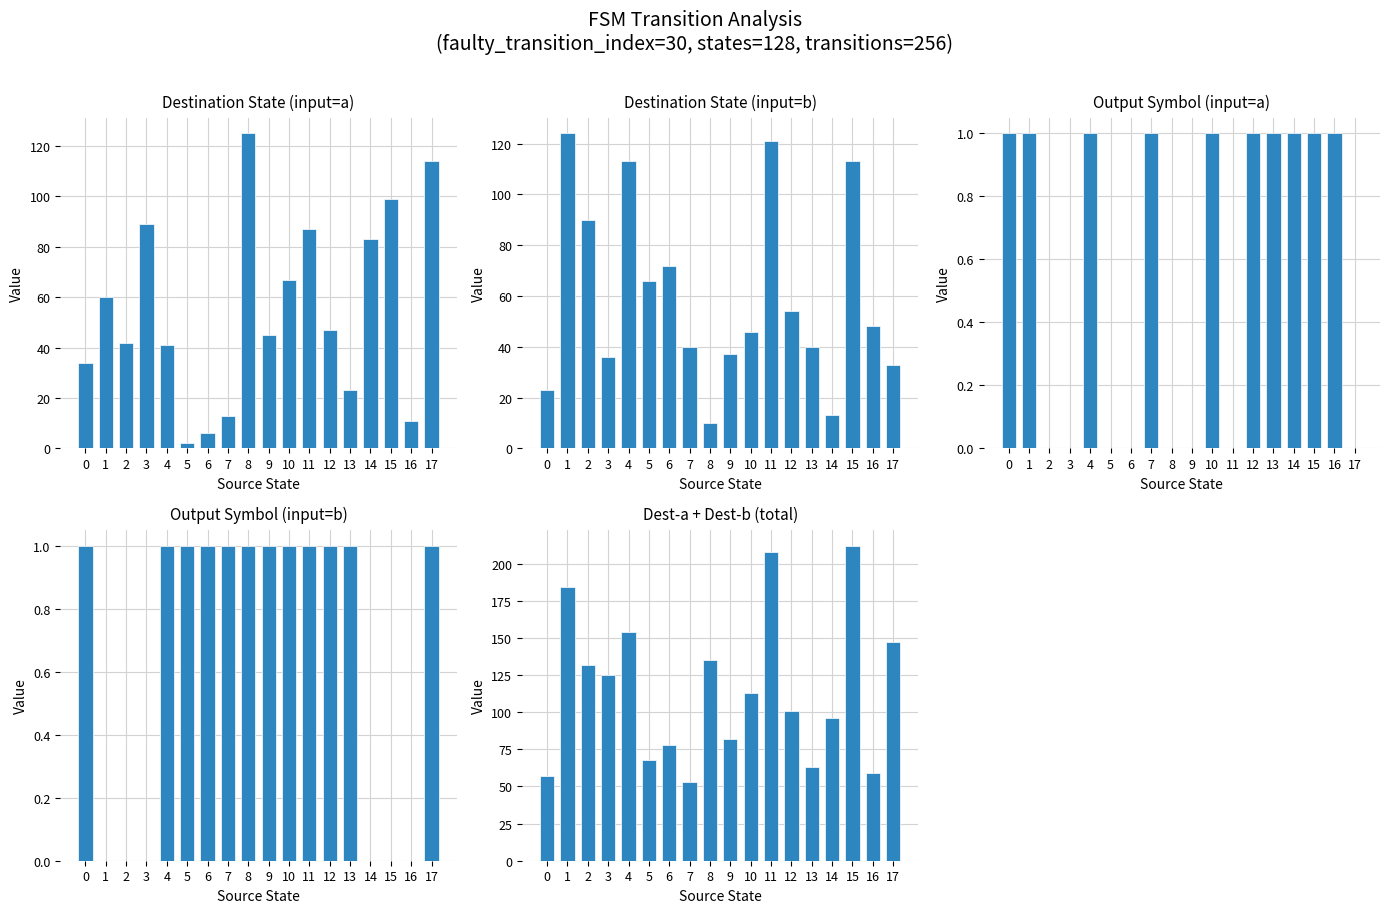

What are all the series names shown in the legend?

Destination State (input=a), Destination State (input=b), Output Symbol (input=a), Output Symbol (input=b), Dest-a + Dest-b (total)